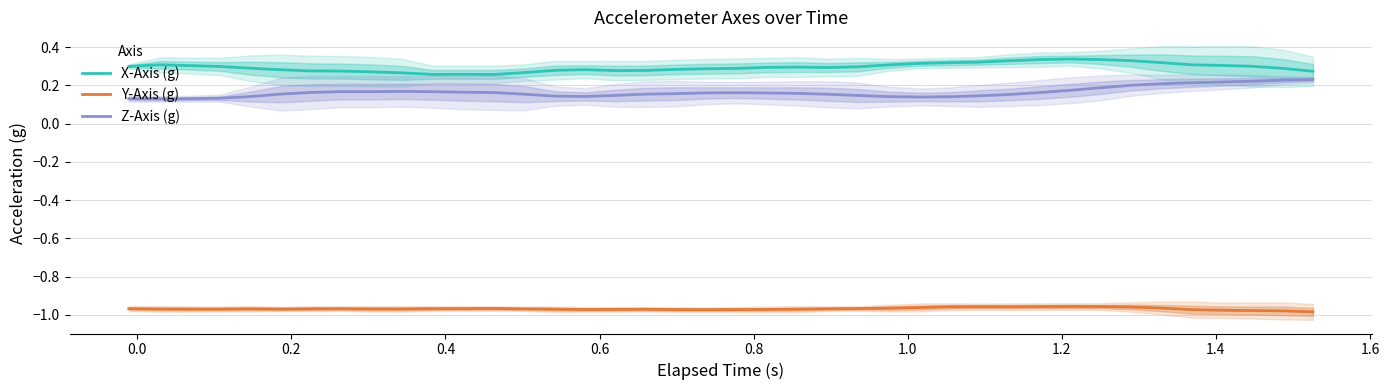

True or false: Z-Axis (g) and Y-Axis (g) intersect in this chart.

False